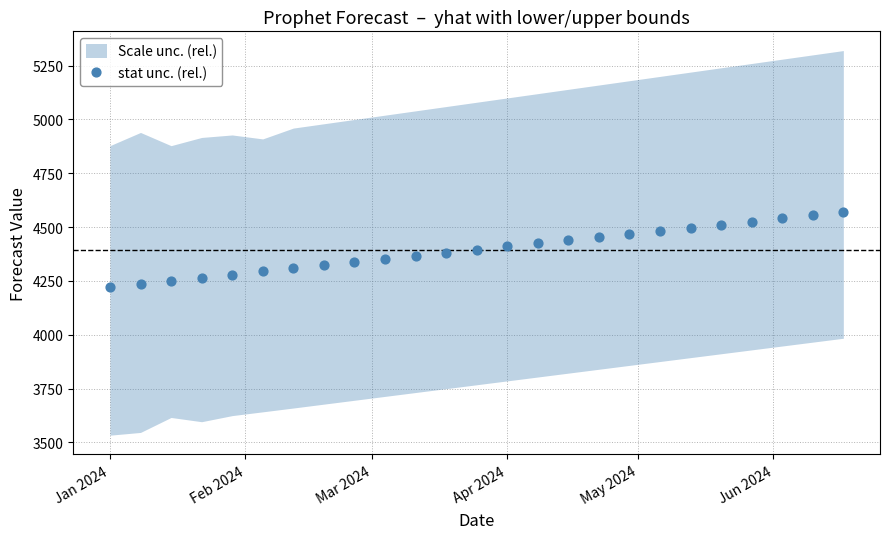

What is the range of X values (max minus min)?

168.0